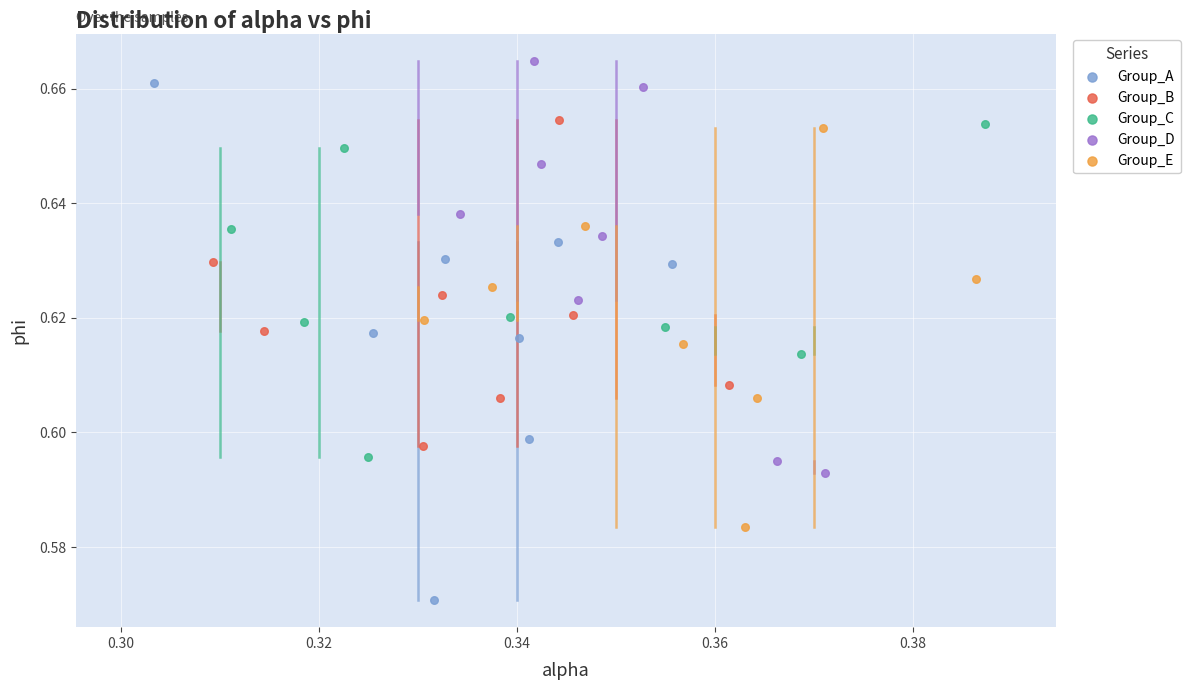

What are all the series names shown in the legend?

Group_A, Group_B, Group_C, Group_D, Group_E